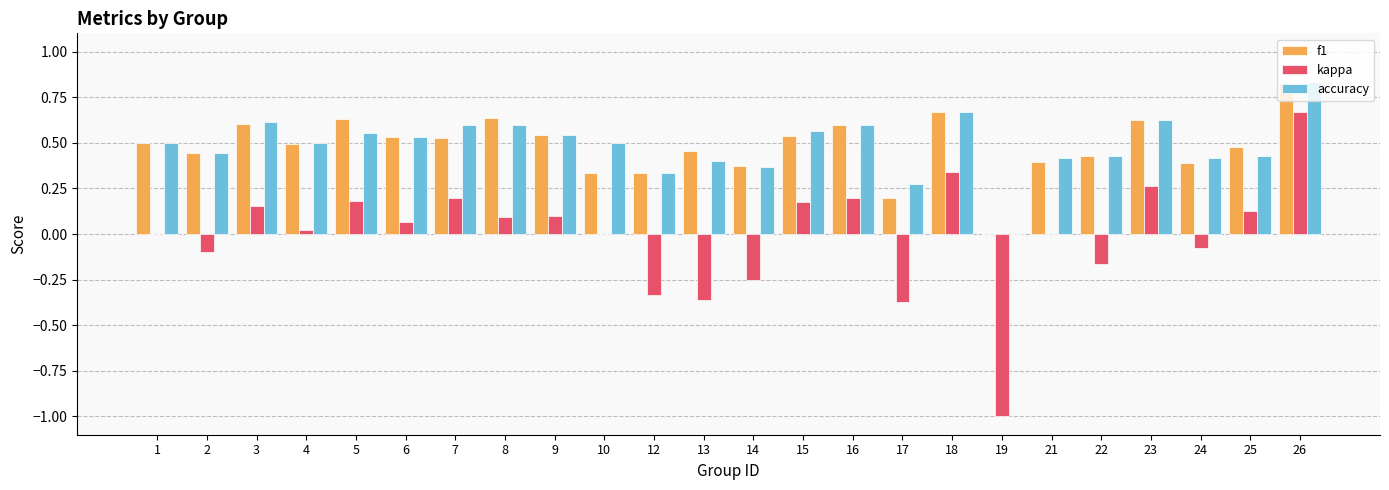

How many distinct data groups are displayed?

3